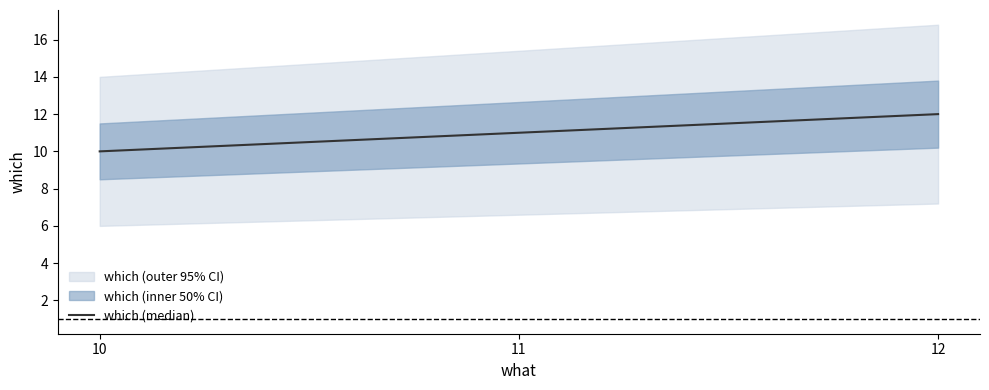

List the labels in order of which (median) value, smallest first.

10, 11, 12